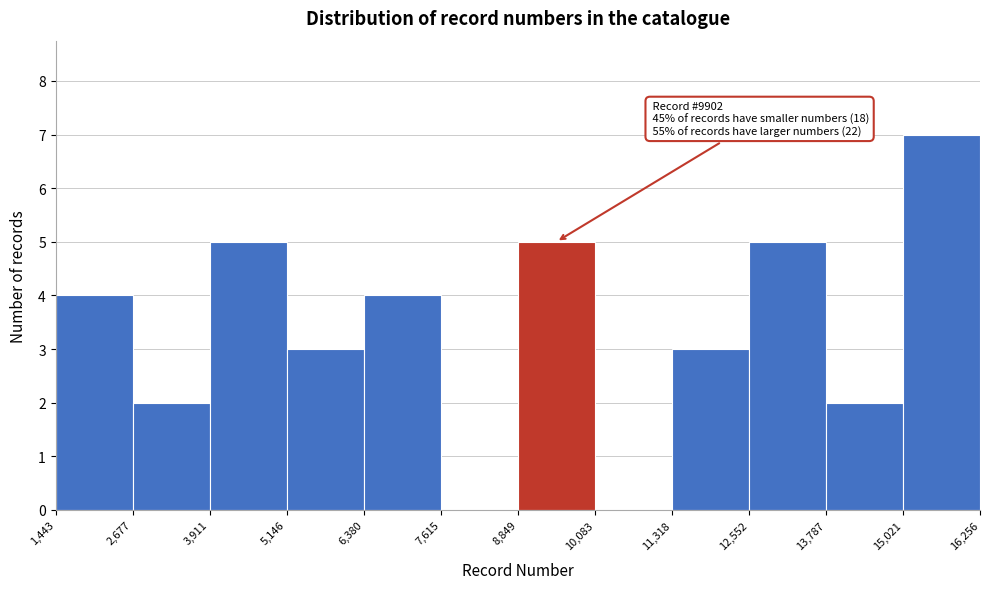

Which range on the x-axis has the tallest bar?

15,021 to 16,256